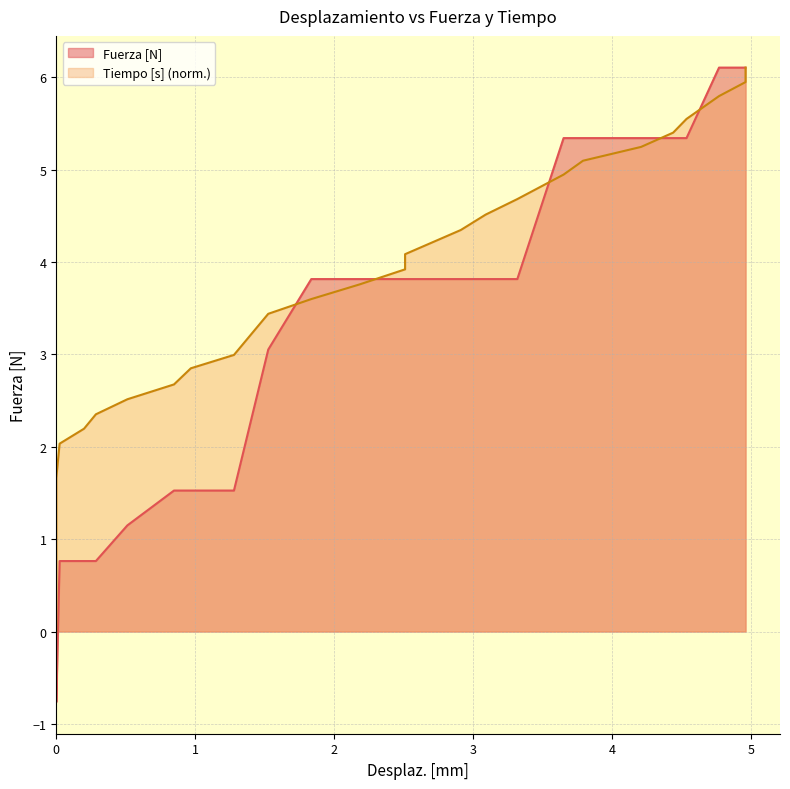

Reading left to right, extract all data points from this chart.

Fuerza [N]: 0.0	-0.8	-0.8	0.8	0.8	0.8	1.1	1.5	1.5	1.5	3.1	3.8	3.8	3.8	3.8	3.8	3.8	3.8	5.3	5.3	5.3	5.3	5.3	6.1	6.1	6.1
Tiempo [s]: 0.0	1.5	1.7	2.0	2.2	2.4	2.5	2.7	2.8	3.0	3.4	3.6	3.8	3.9	4.1	4.3	4.5	4.7	4.9	5.1	5.2	5.4	5.5	5.8	5.9	6.1